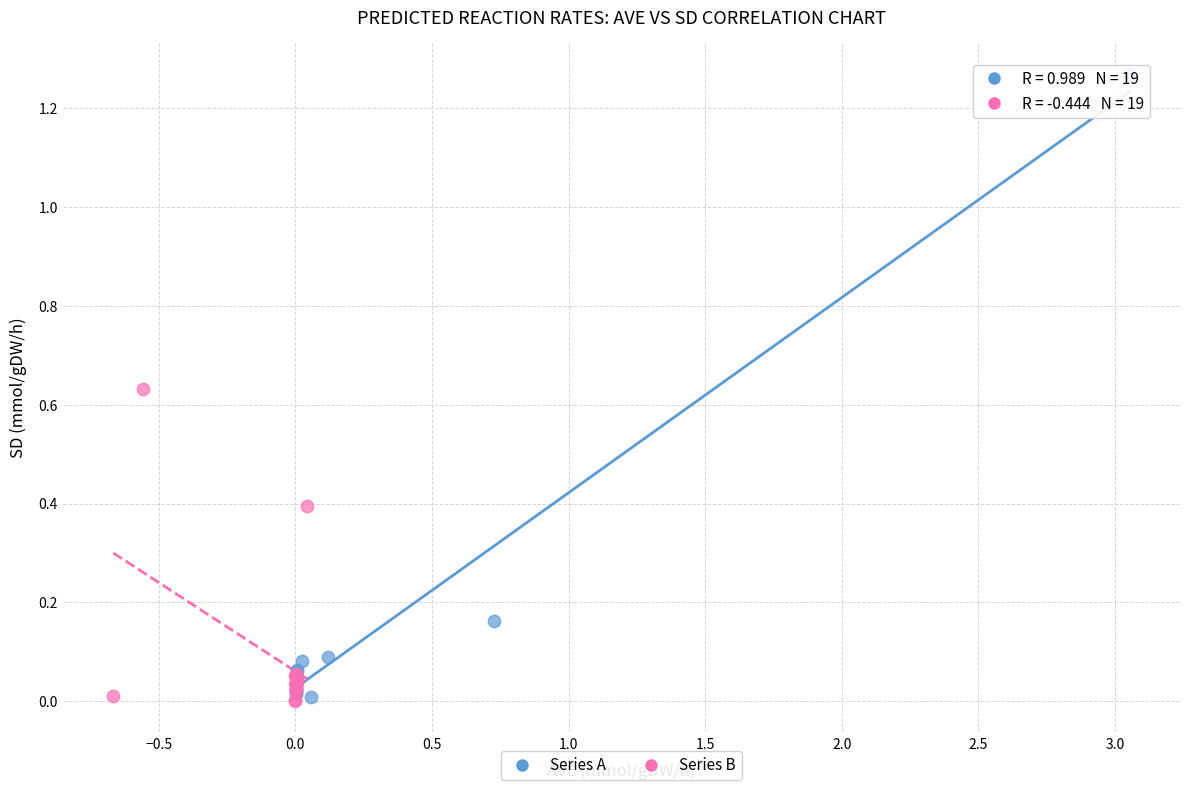

Which series reaches the maximum Y coordinate?

Series A